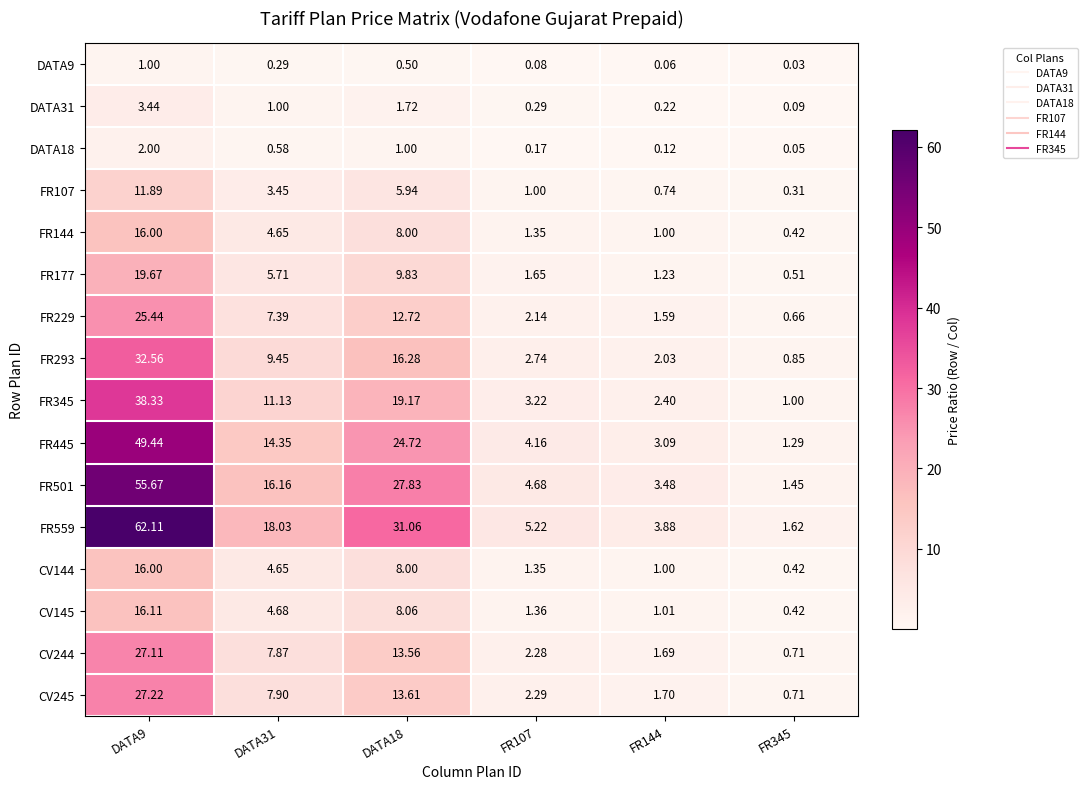

Is the value of FR107 at FR144 greater than the value of CV145 at FR107?

No